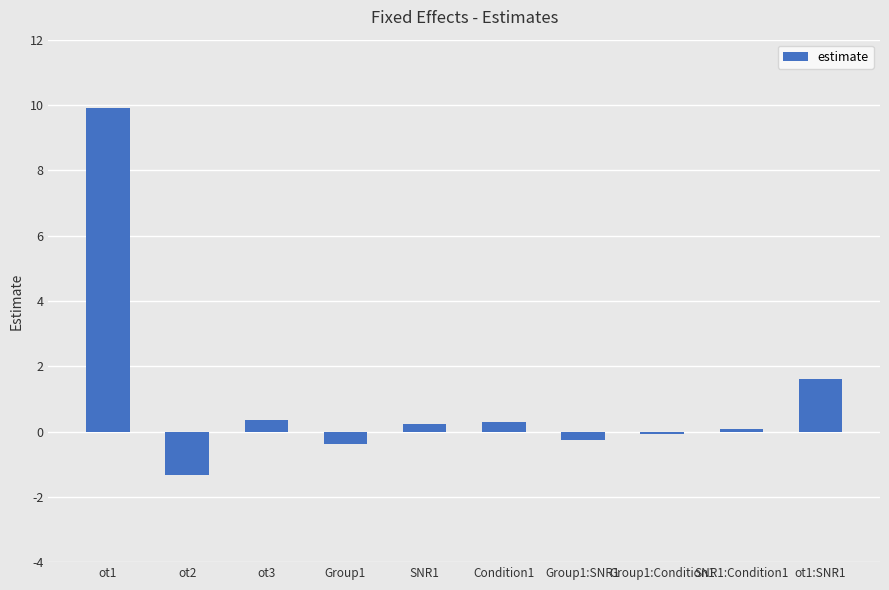

What is the label of the 7th bar from the right?

Group1